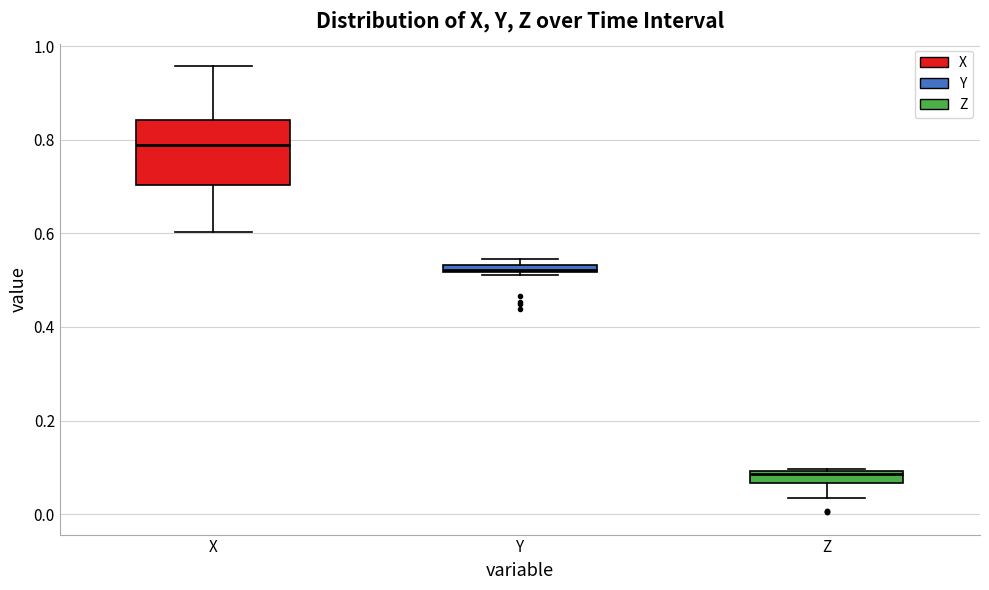

Which box is the tallest, from its lower edge to its upper edge?

X